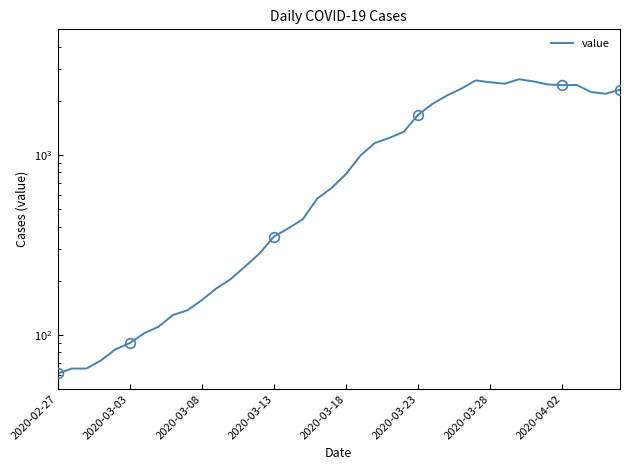

How many lines are shown in the chart?

1